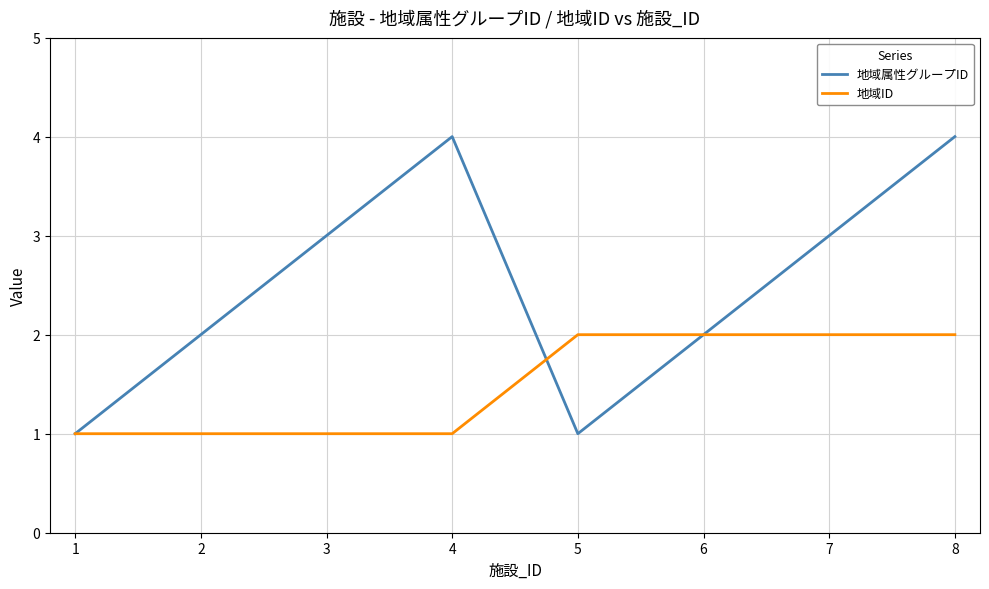

Rank the series by their average value, from highest to lowest.

地域属性グループID, 地域ID